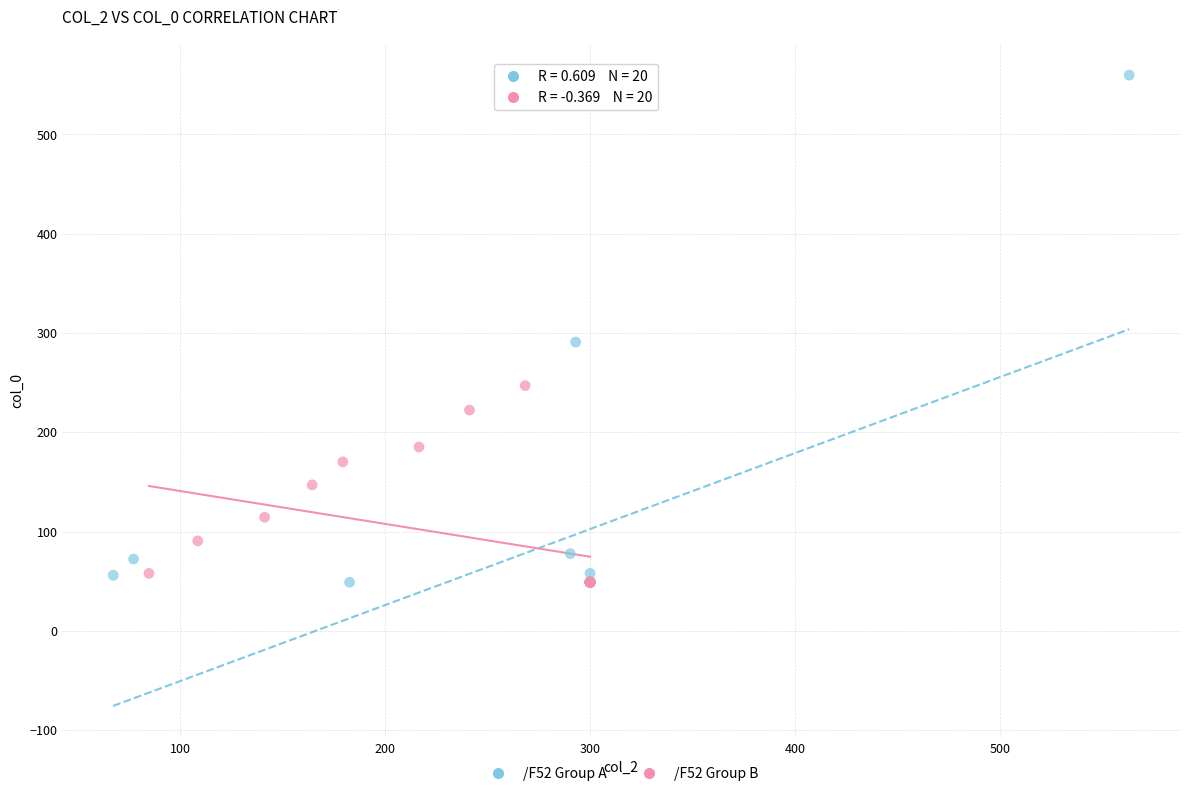

Which series has the largest Y range (max minus min)?

/F52 Group A